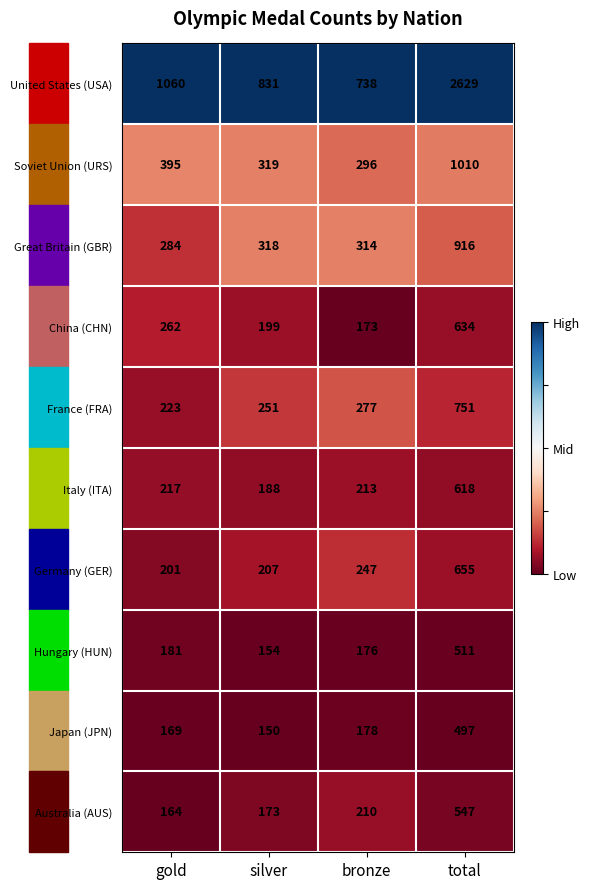

Which category has the highest value across all series?

total